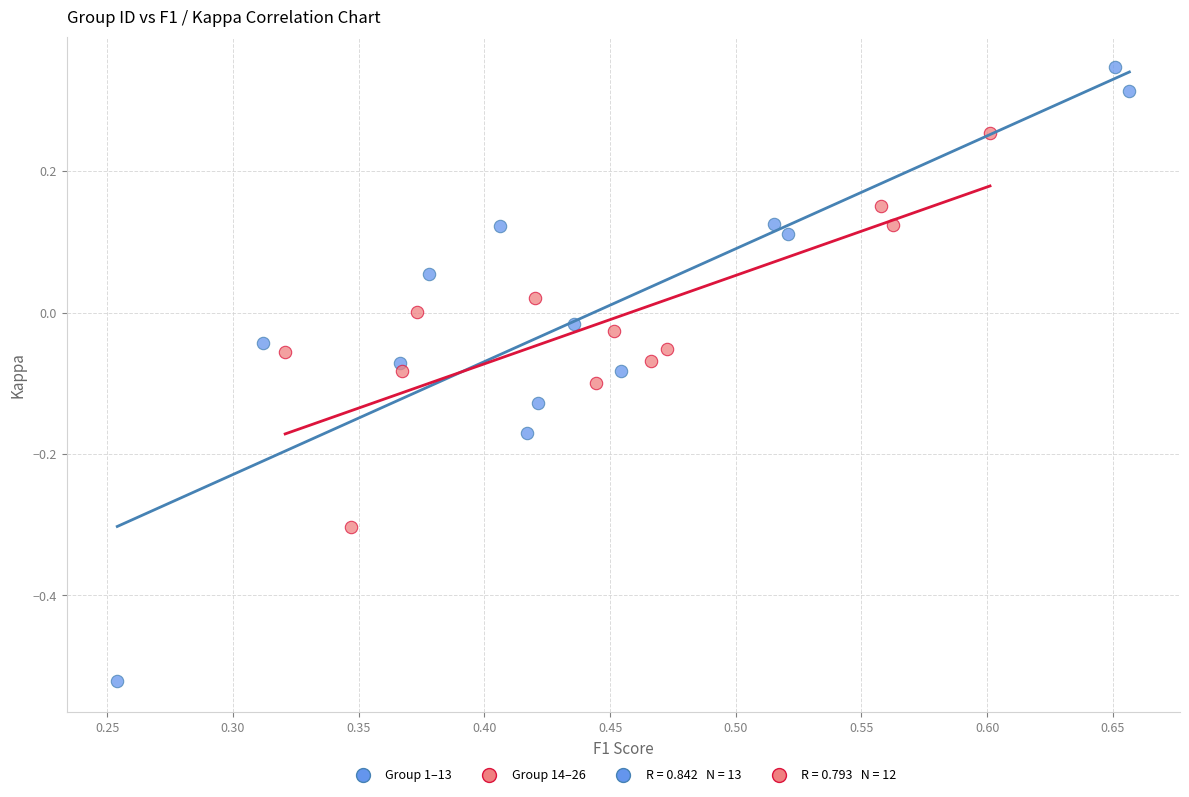

Which series reaches the maximum Y coordinate?

Group 1–13